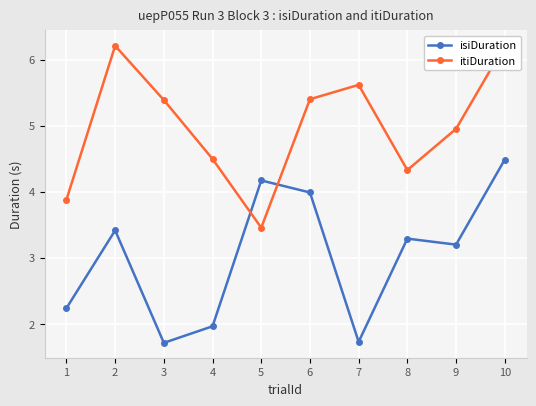

Where is the first local maximum for isiDuration?

2